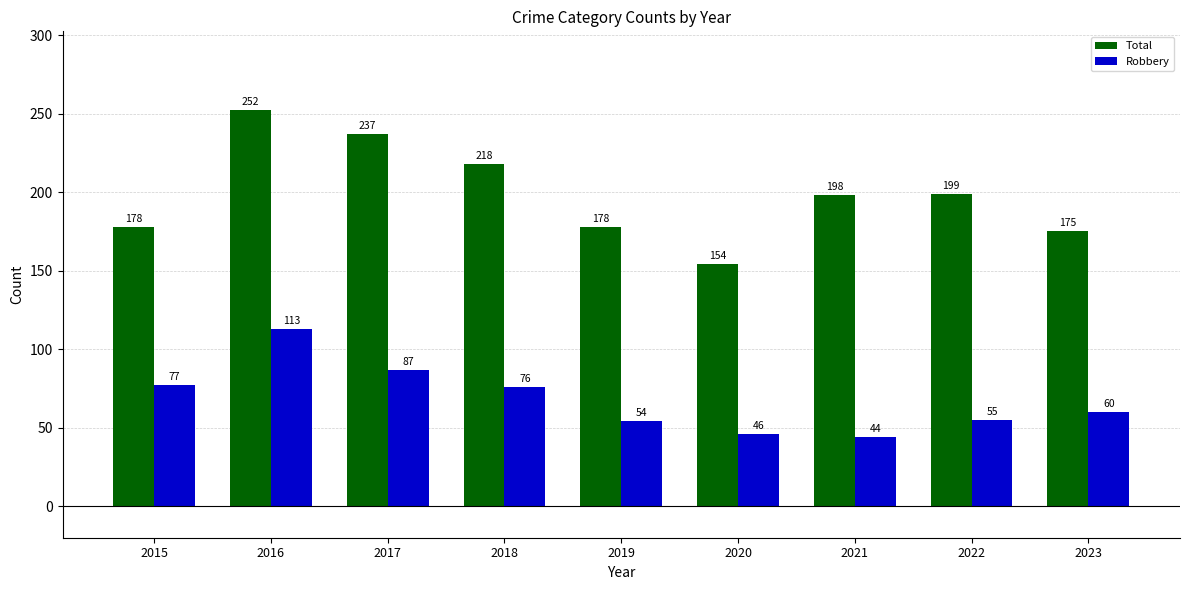

Where is Robbery nearest to the value 78?

2015